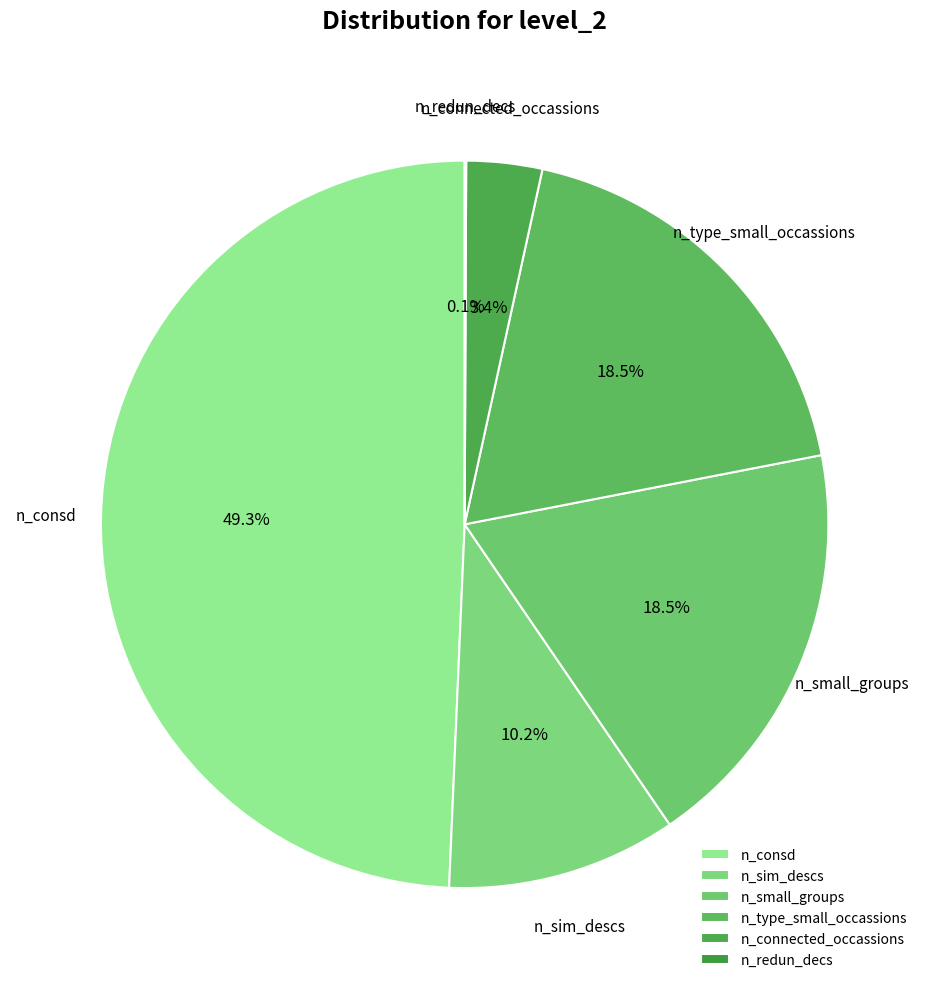

Which slice is the largest?

n_consd